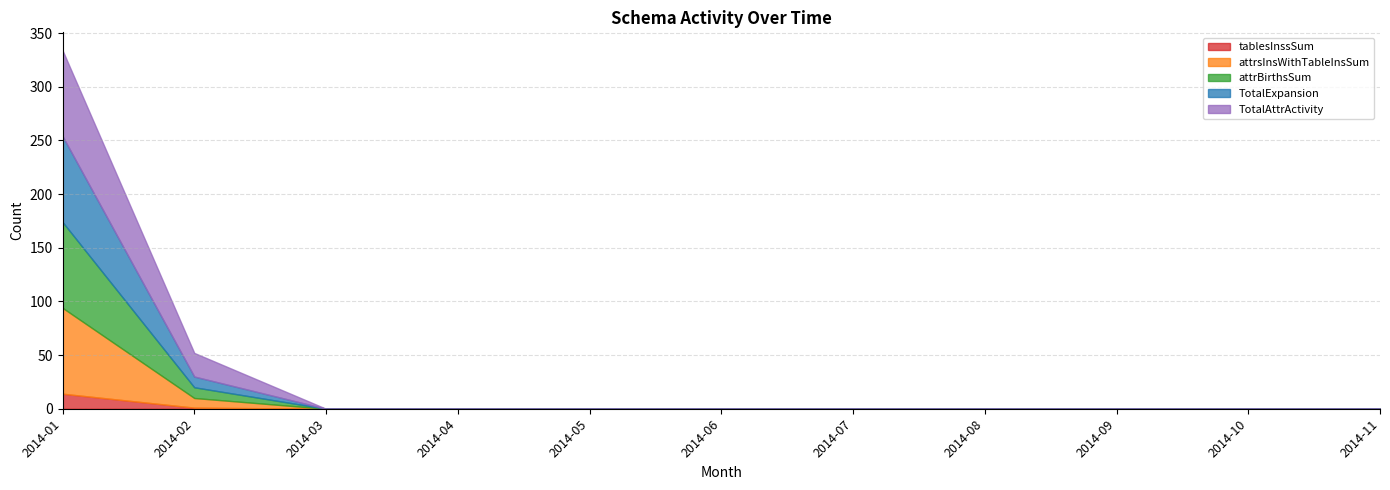

The value of TotalExpansion at 2014-07 is 0. True or false?

True